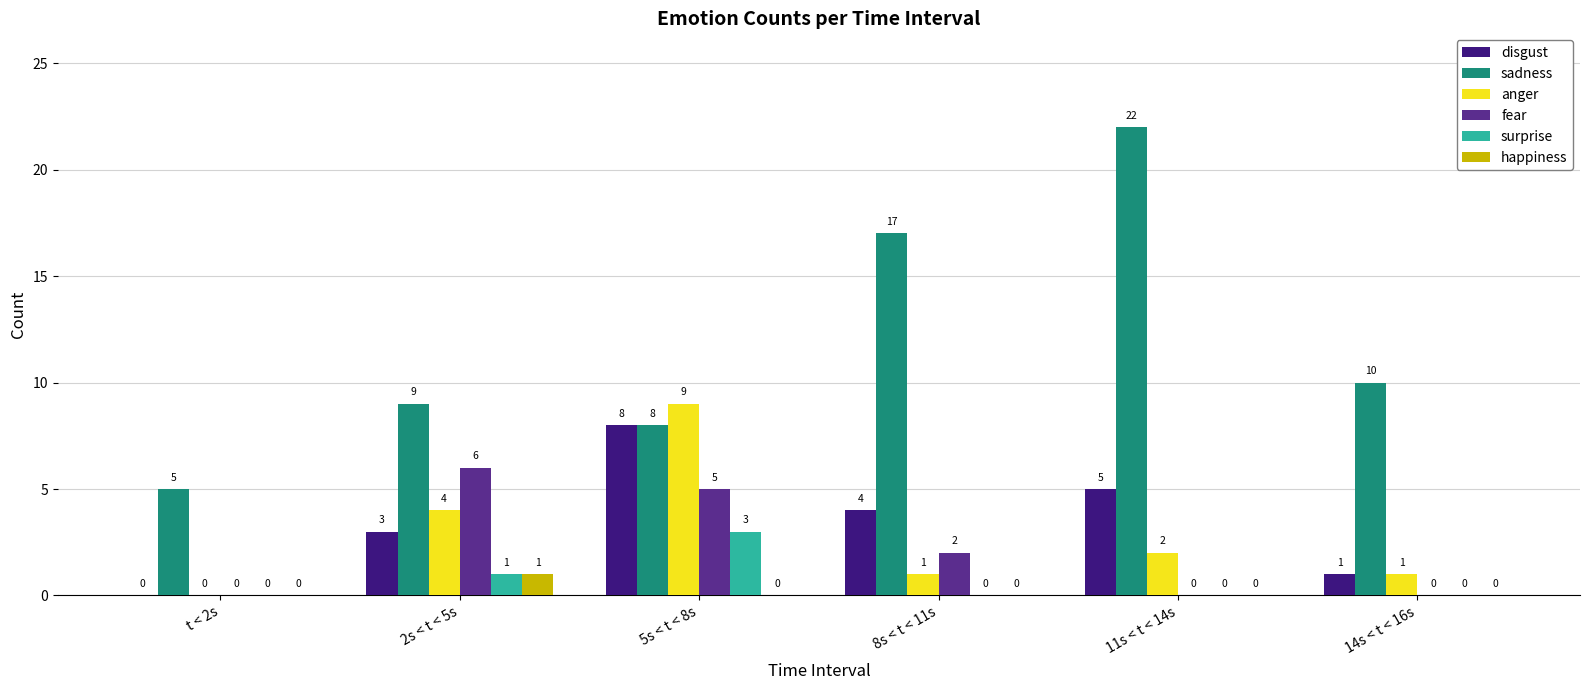

True or false: surprise has a value of 1 at  8s < t < 11s.

False